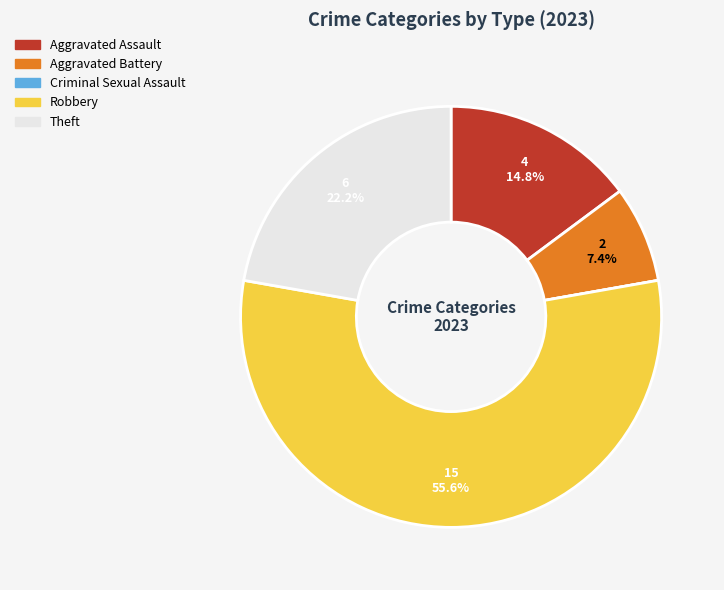

Which slice is the largest?

Robbery